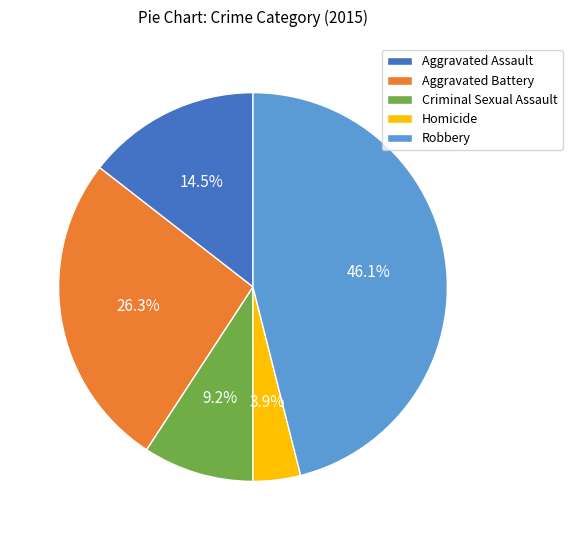

Approximately how many times larger is the value at Aggravated Battery compared to Homicide?

6.7